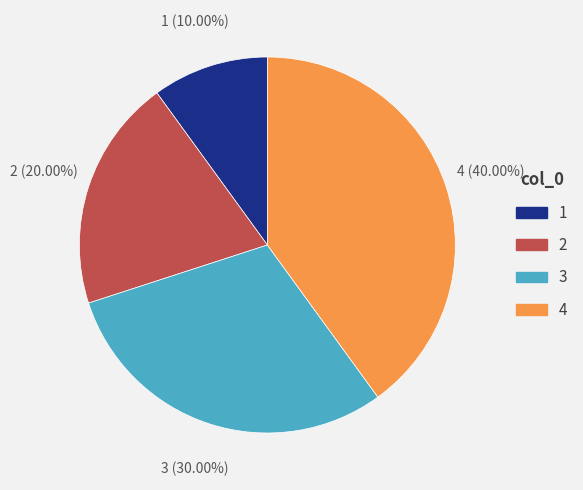

How many segments does this pie chart have?

4